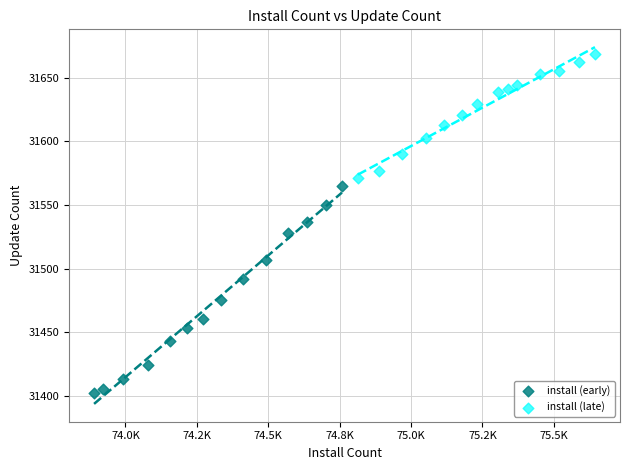

Which series has the widest spread of Y values?

install (early)